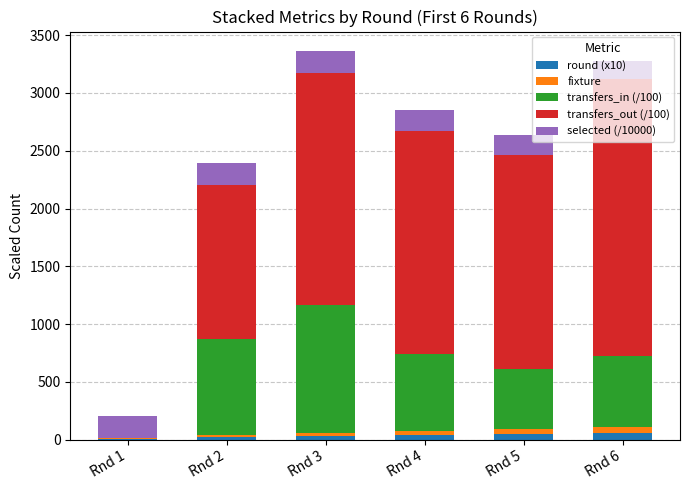

What is the total value across all series at Rnd 4?

2854.1